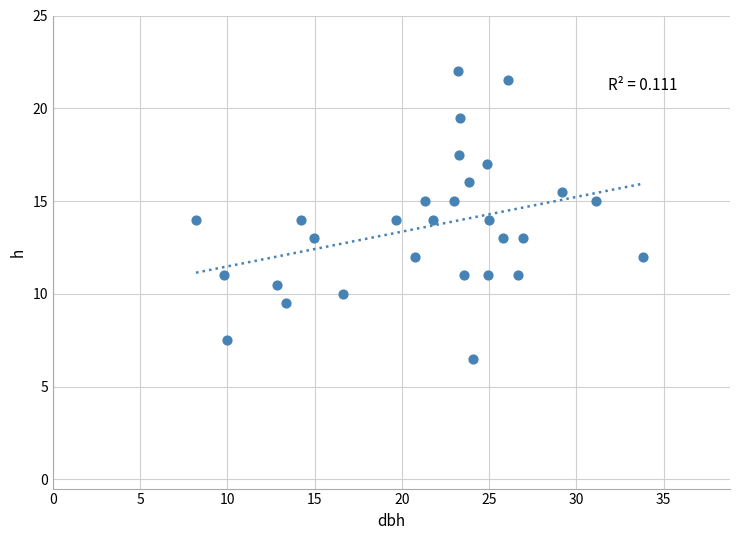

What is the range of Y values (max minus min)?

15.5